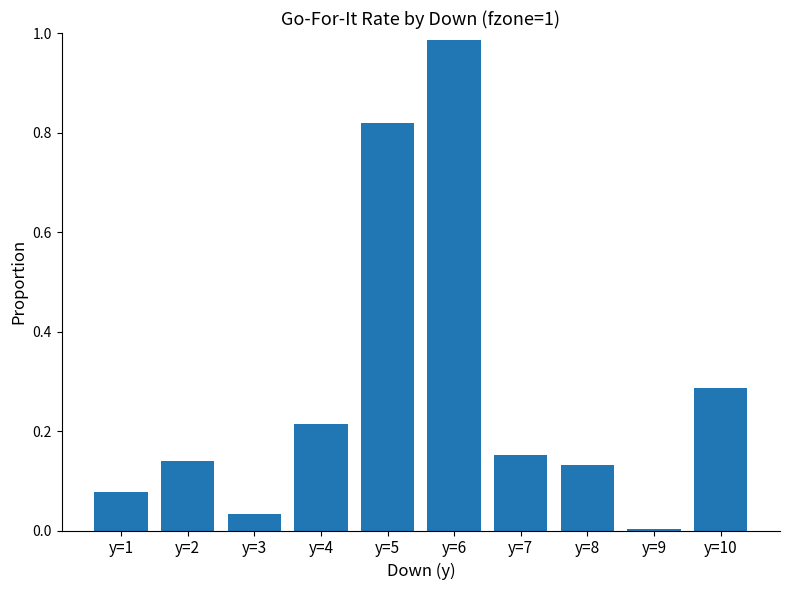

Which label corresponds to the smallest value in the chart?

y=9